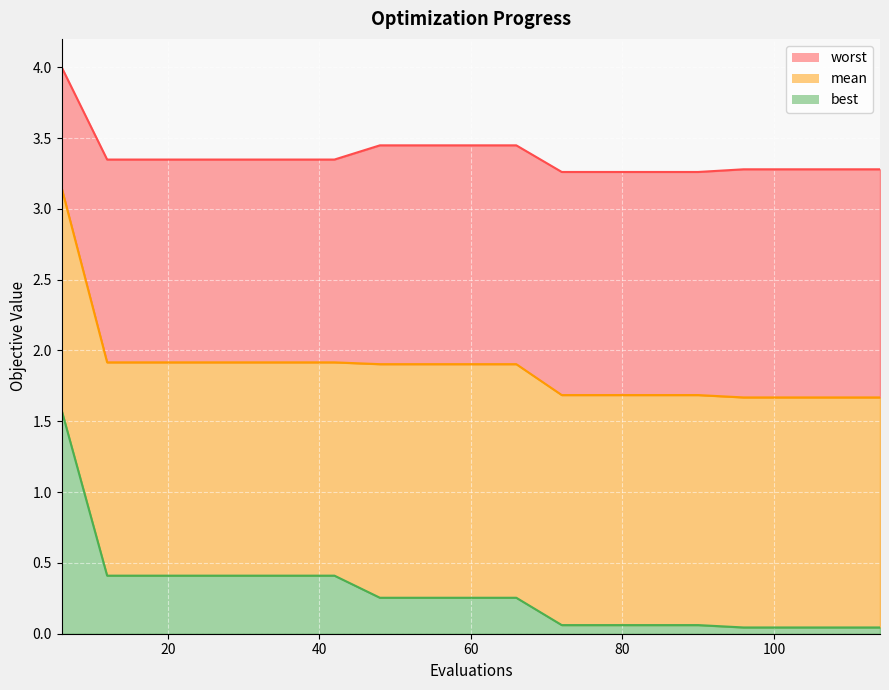

Rank the series at 36 from lowest to highest value.

best, mean, worst